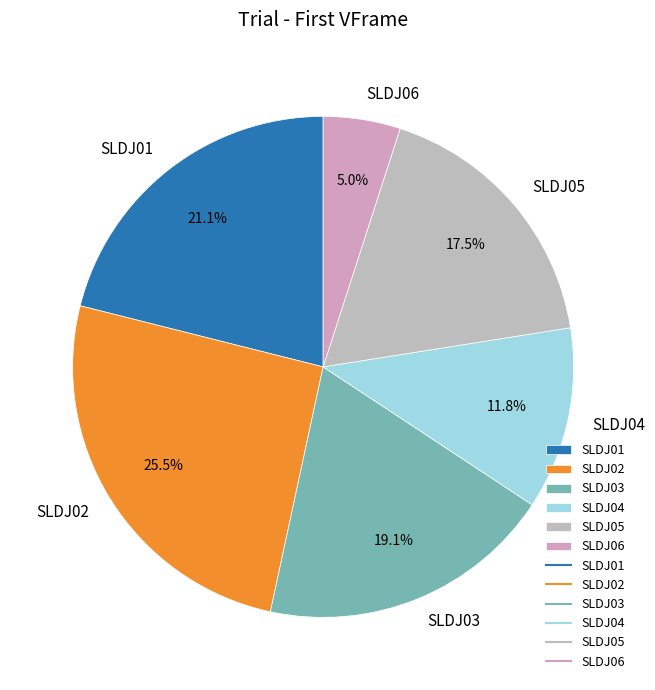

How many segments does this pie chart have?

6